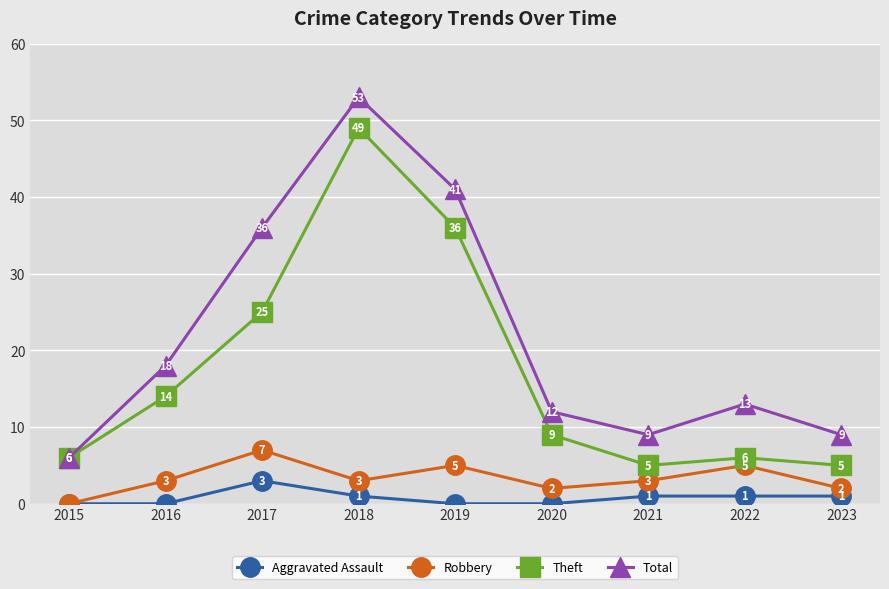

What is the total value across all series at 2017?

71